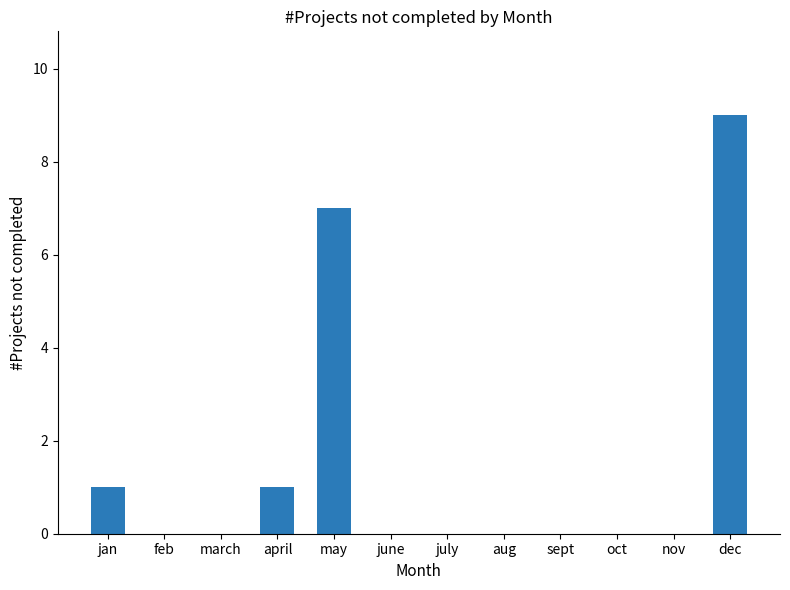

Is it true that the value at dec is 5?

False